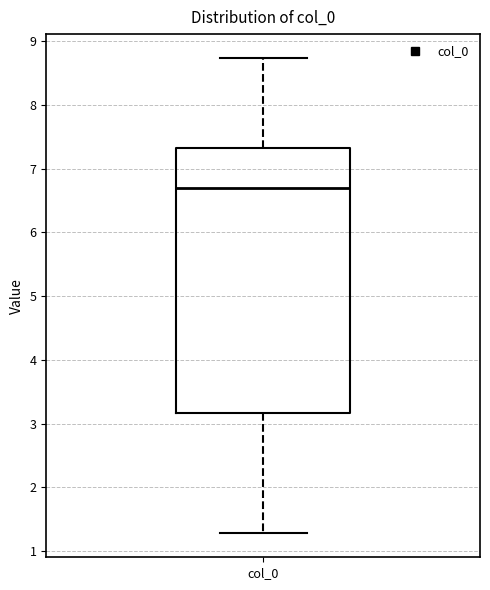

Where does the median line of the box for col_0 sit on the y-axis? The values are not printed on the chart, so give them approximately, as read against the axis.

6.7